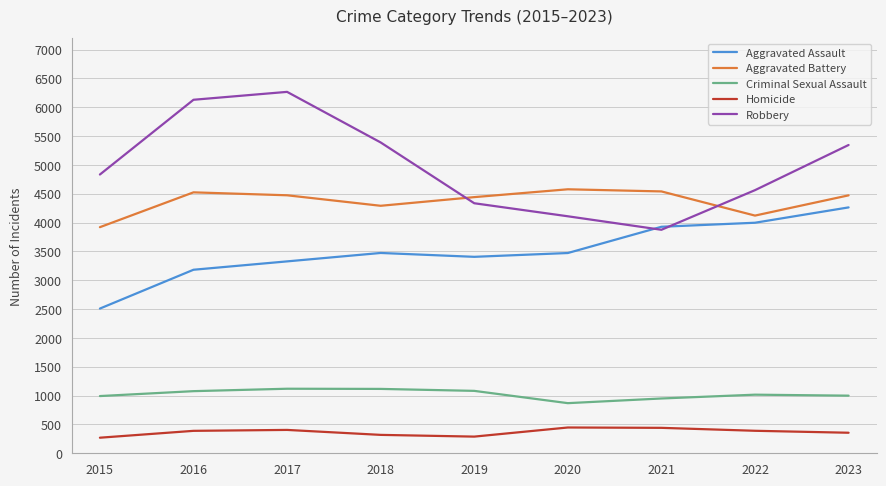

Is this an area chart (filled region under the line)?

No